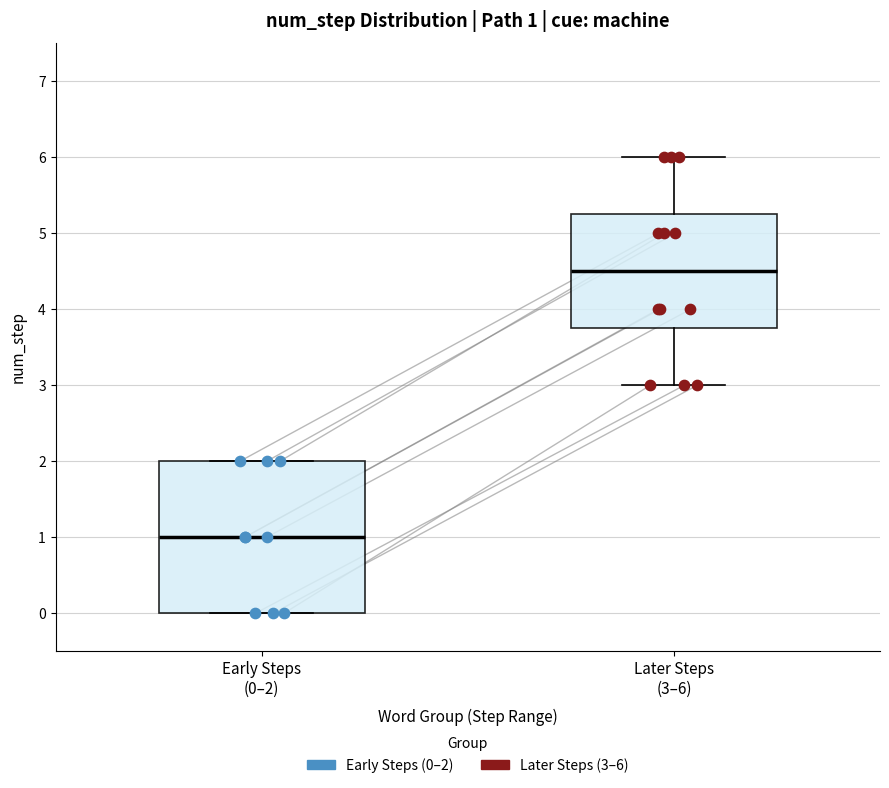

Comparing the boxes themselves (not the whiskers), which one is the tallest?

Early Steps (0–2)